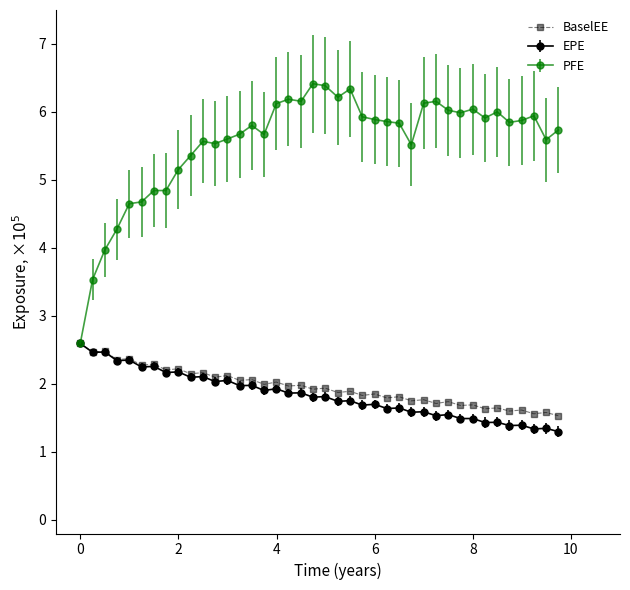

What is the minimum value for PFE?

2.6